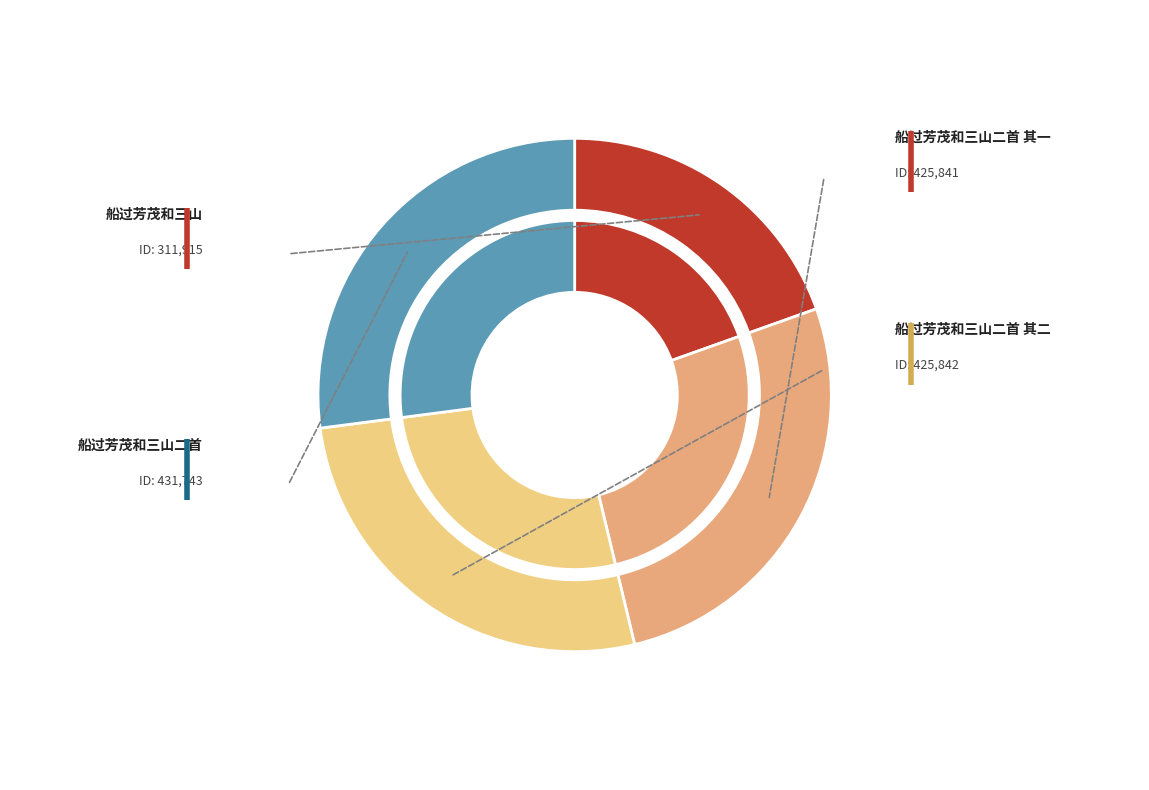

What is the smallest slice in the pie chart?

船过芳茂和三山